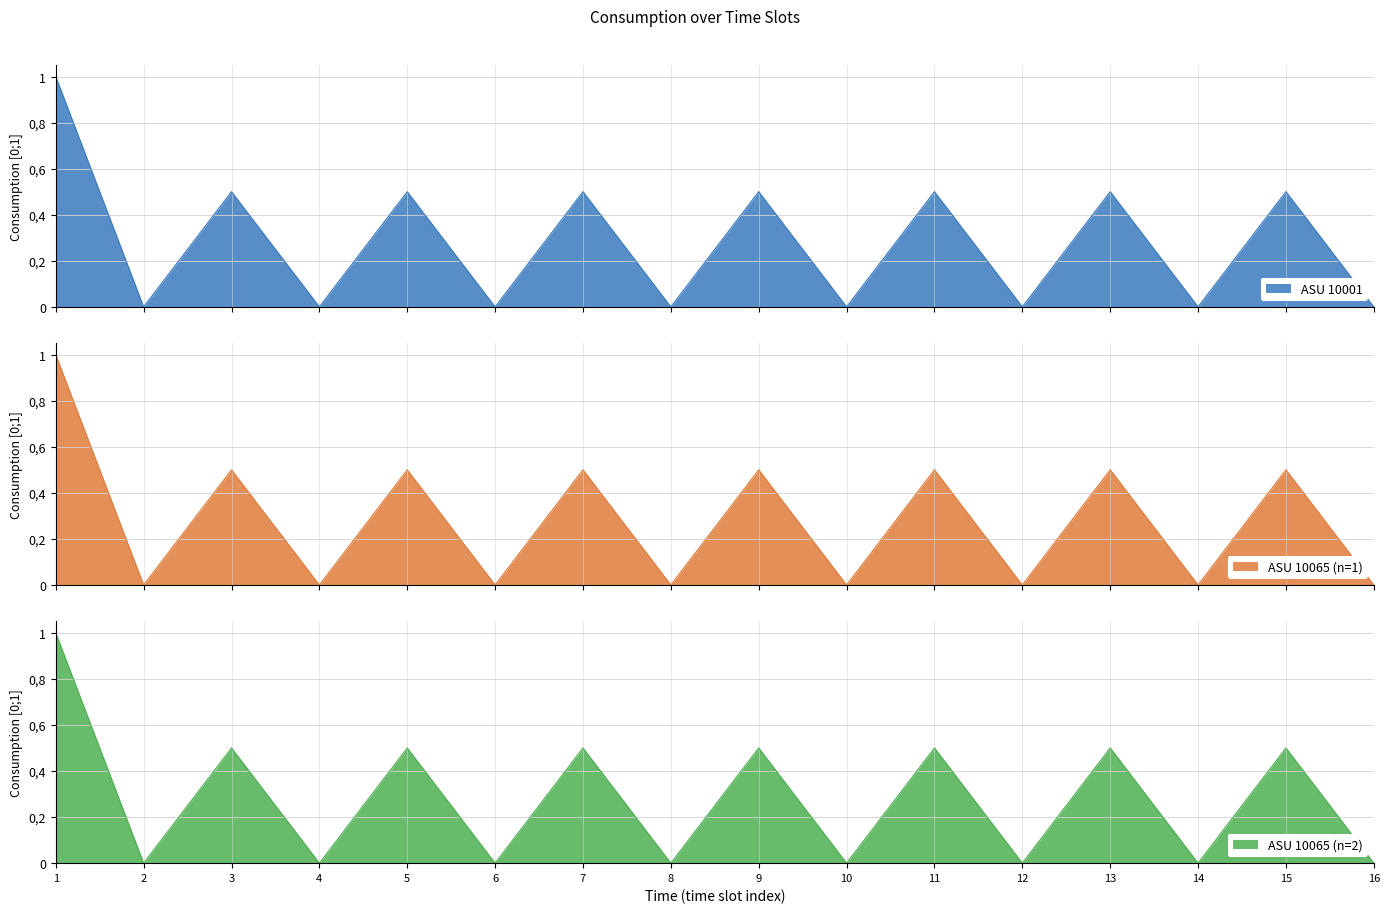

Between 1 and 5, which series saw the biggest shift?

ASU 10001